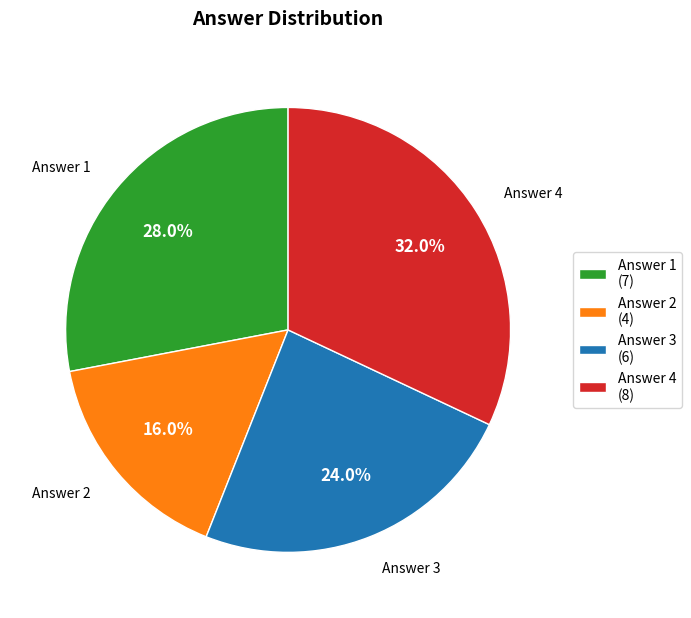

Which slice is the largest?

Answer 4 (8)